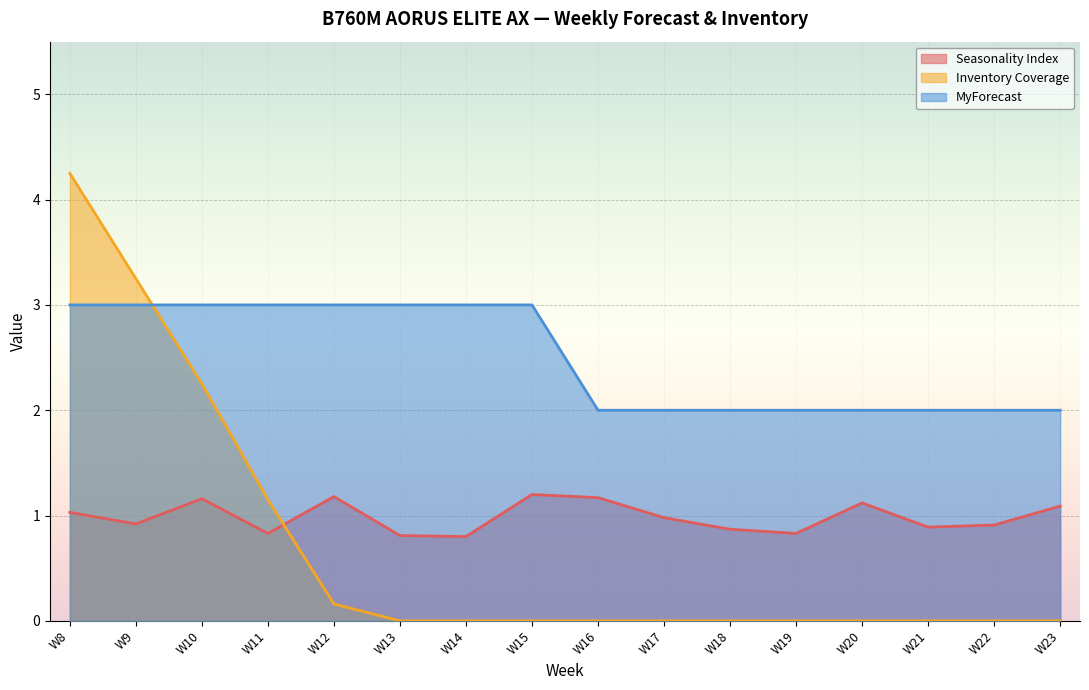

Does the chart display data point markers on the line(s)?

No